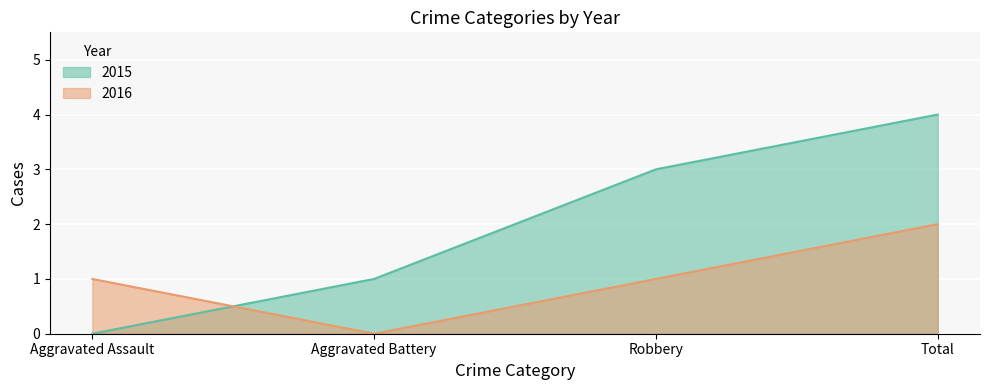

What position from the left is Robbery?

3